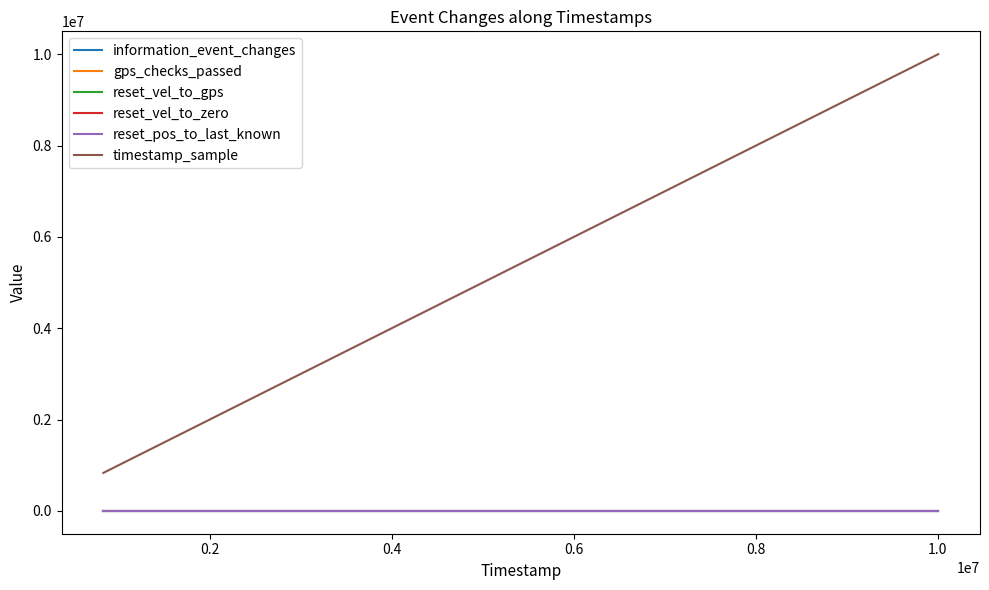

Does the chart have visible grid lines?

No